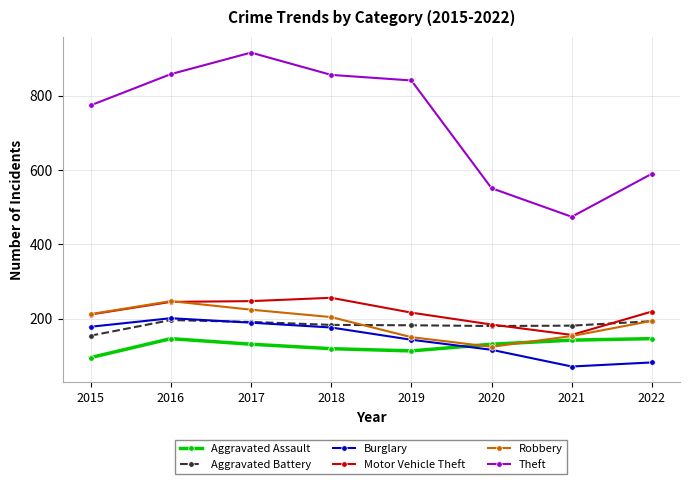

Which series has the largest range (max minus min)?

Theft